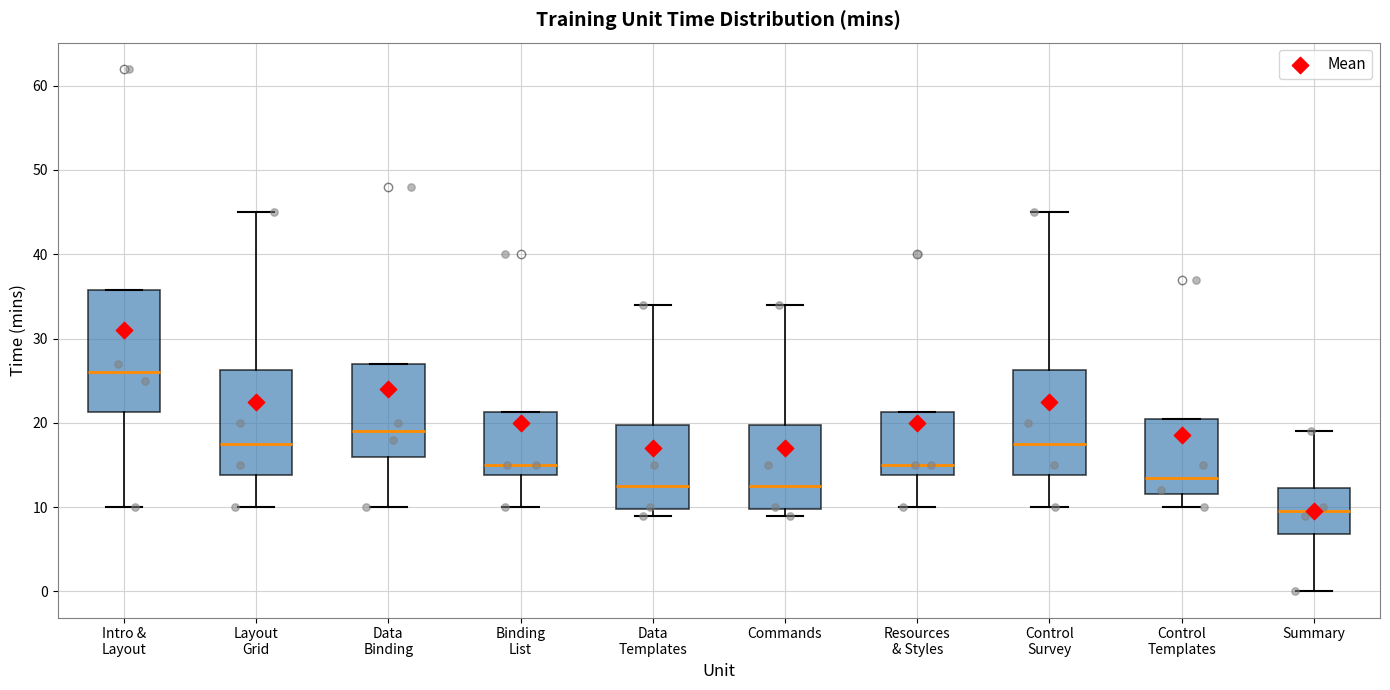

Comparing the boxes themselves (not the whiskers), which one is the tallest?

Intro & Layout